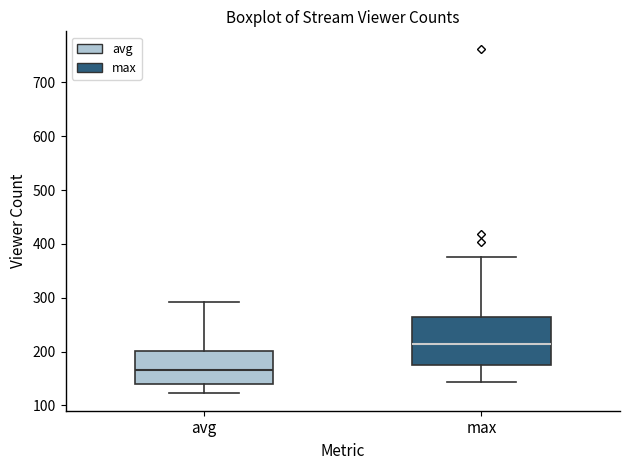

Reading left to right, read every box against the y-axis: the position of its median line, the range the box covers, and the ends of its whiskers. The values are not printed on the chart, so give them approximately, as read against the axis.

avg: median 170, box 140 to 200, whiskers 120 to 290
max: median 210, box 180 to 260, whiskers 140 to 380